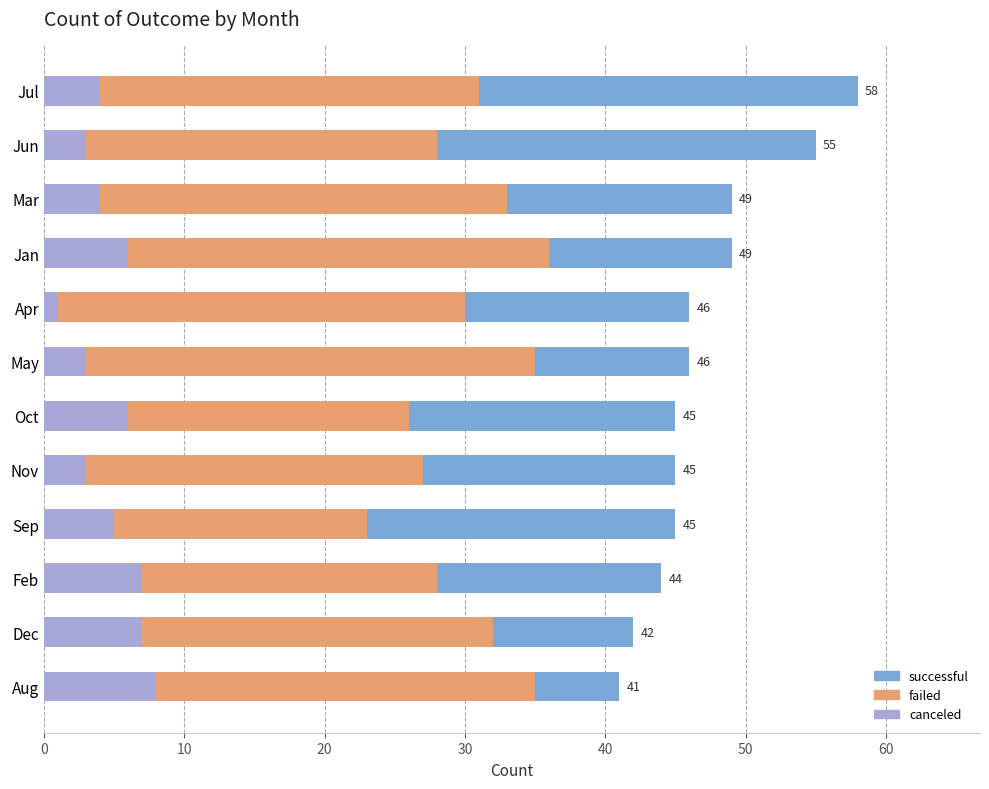

What are all the series names shown in the legend?

successful, failed, canceled